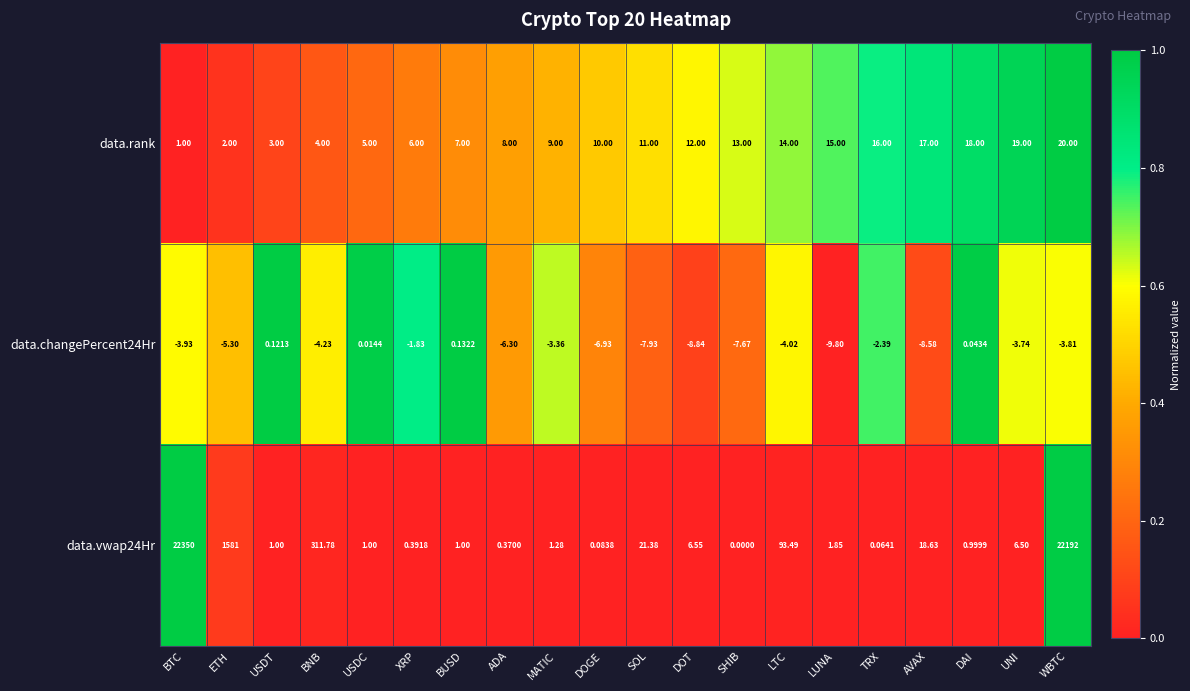

Rank the series by their maximum value, from lowest to highest.

data.changePercent24Hr, data.rank, data.vwap24Hr